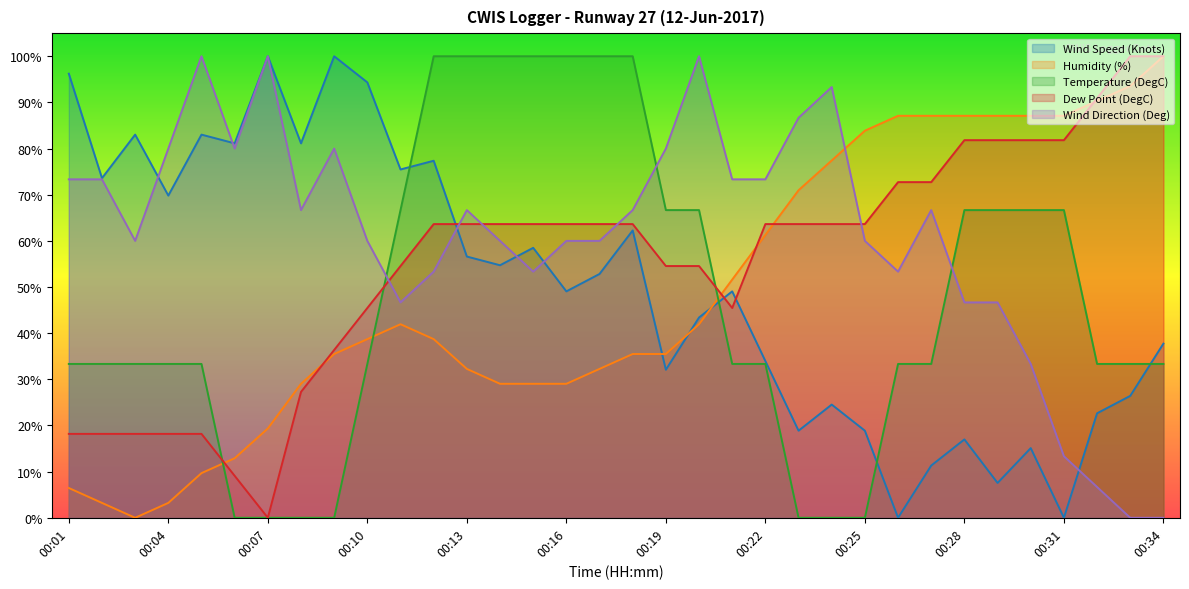

After their last crossing, which series has the higher values: Wind Direction (Deg) or Temperature (DegC)?

Temperature (DegC)